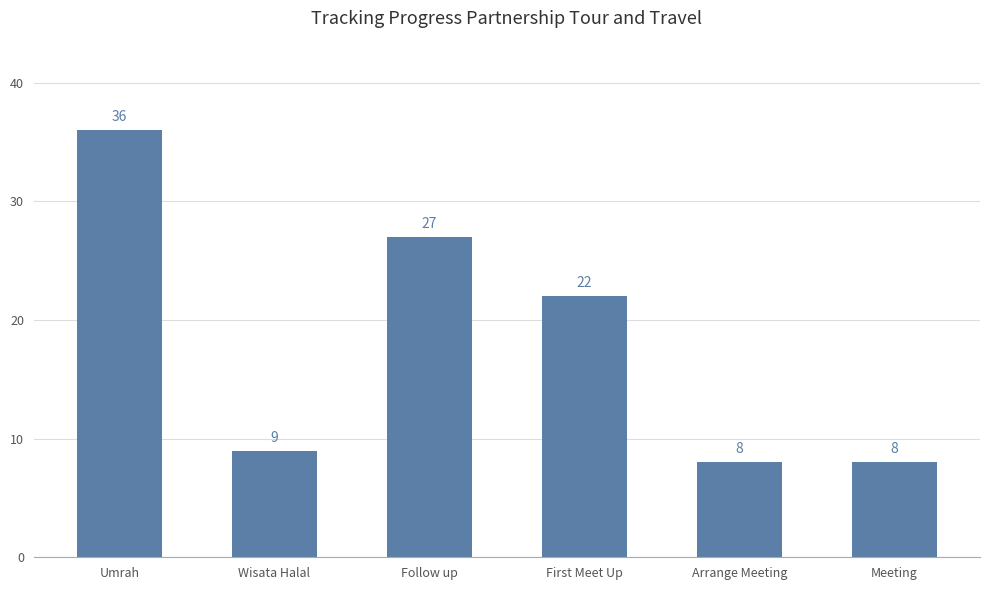

True or false: the data shows 22 at First Meet Up.

True